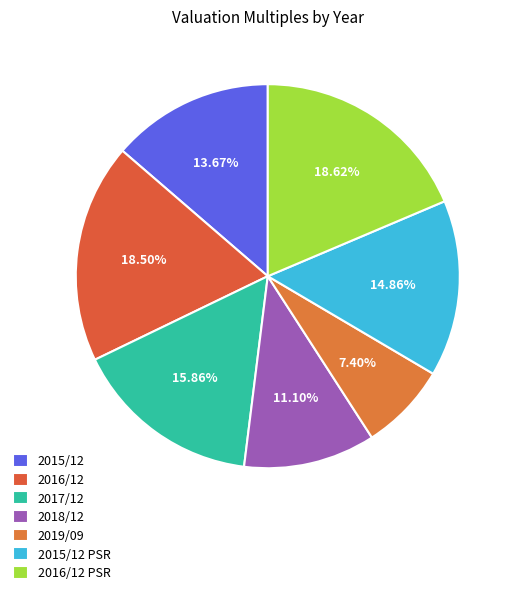

How many segments does this pie chart have?

7